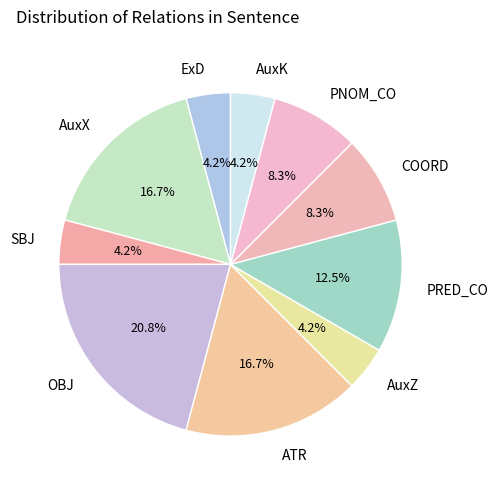

To the nearest percent, what is the difference between the ExD and PRED_CO slice percentages?

8%